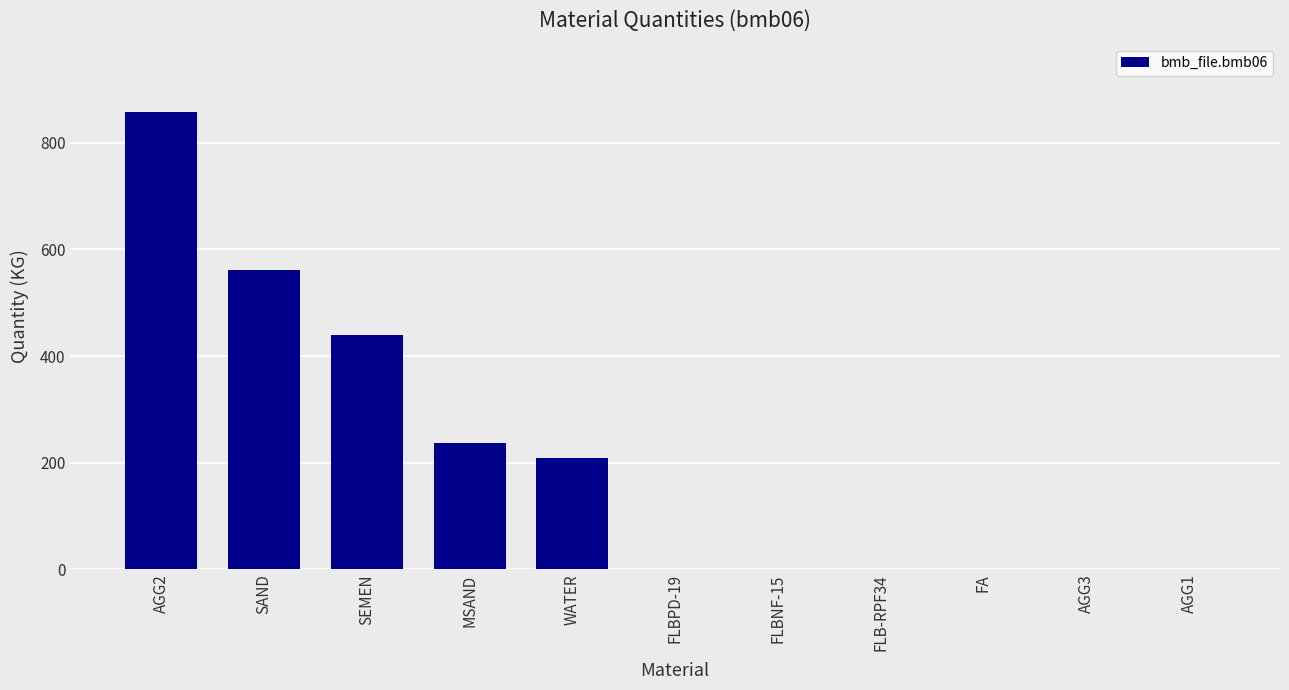

Which category has the highest value across all series?

AGG2